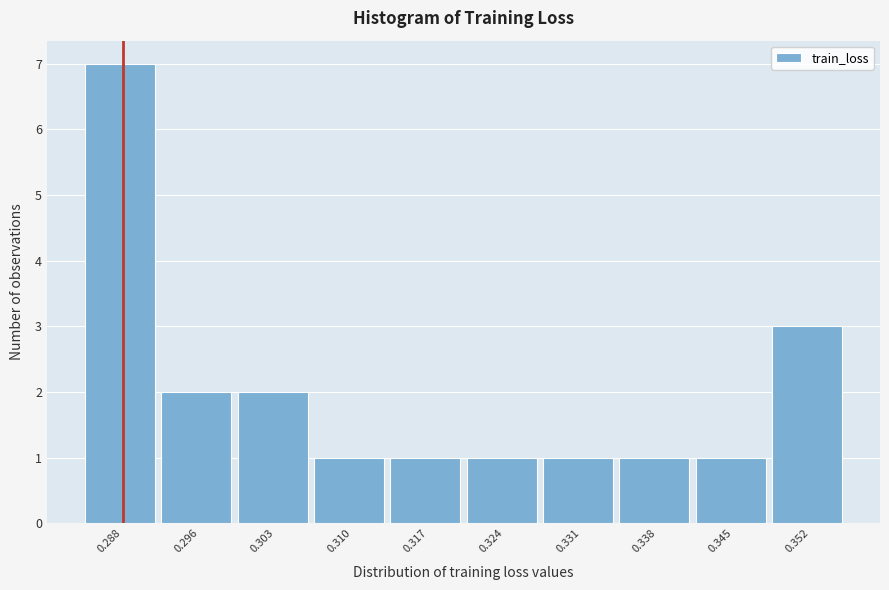

Reading left to right, extract all data points from this chart.

0.288=7	0.296=2	0.303=2	0.310=1	0.317=1	0.324=1	0.331=1	0.338=1	0.345=1	0.352=3